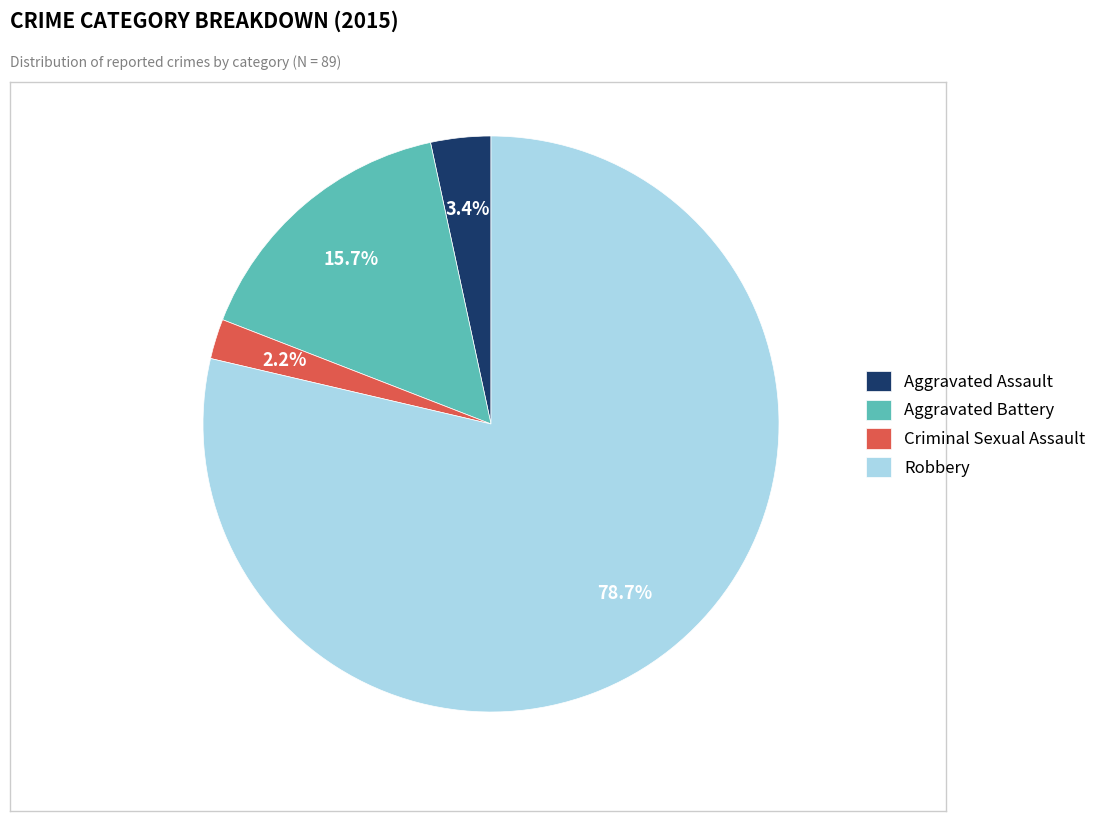

Combined, do Robbery and Aggravated Battery account for over 50%?

Yes